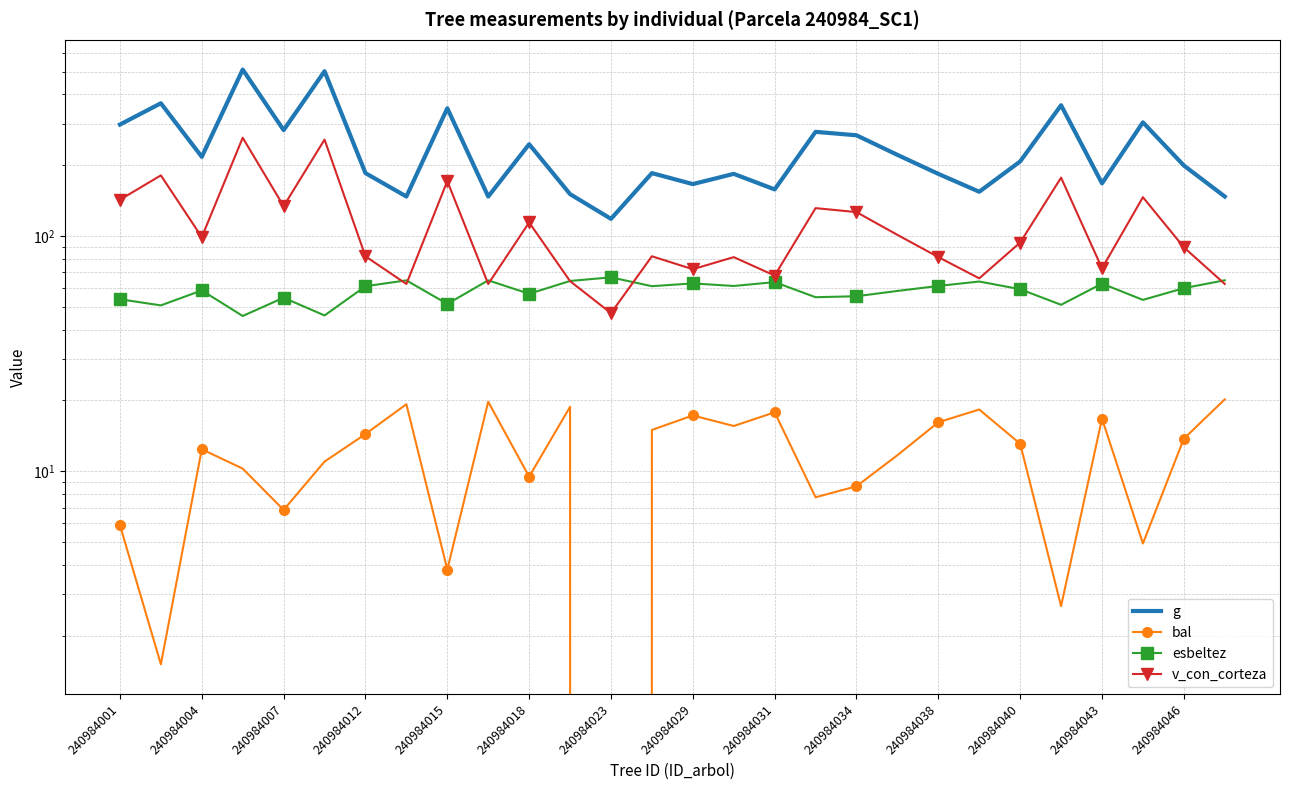

Which series has the widest spread of values?

g